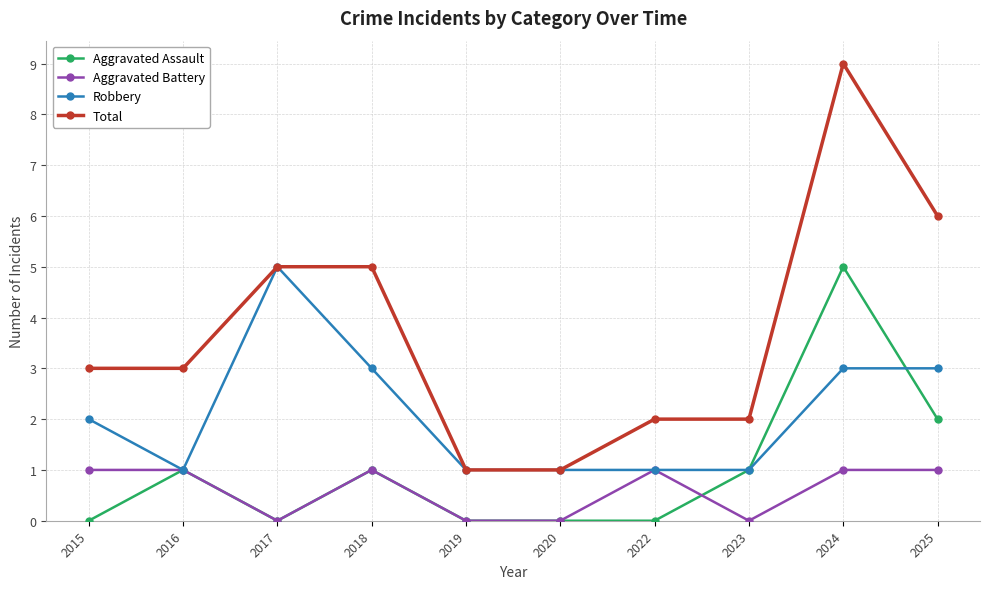

Which category has the highest value across all series?

2024